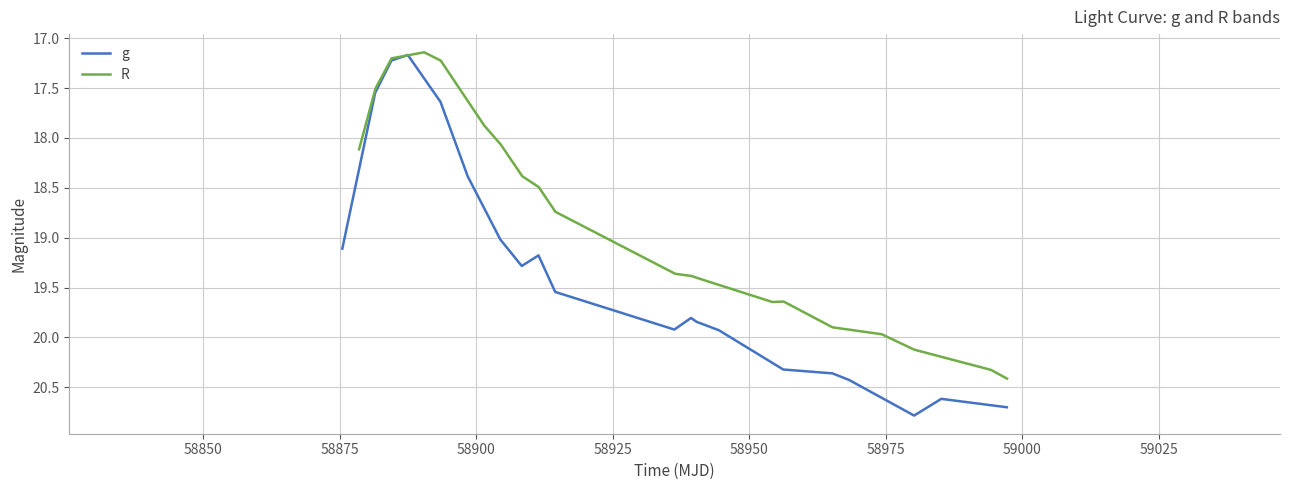

List the series in order of their overall mean, lowest first.

R, g